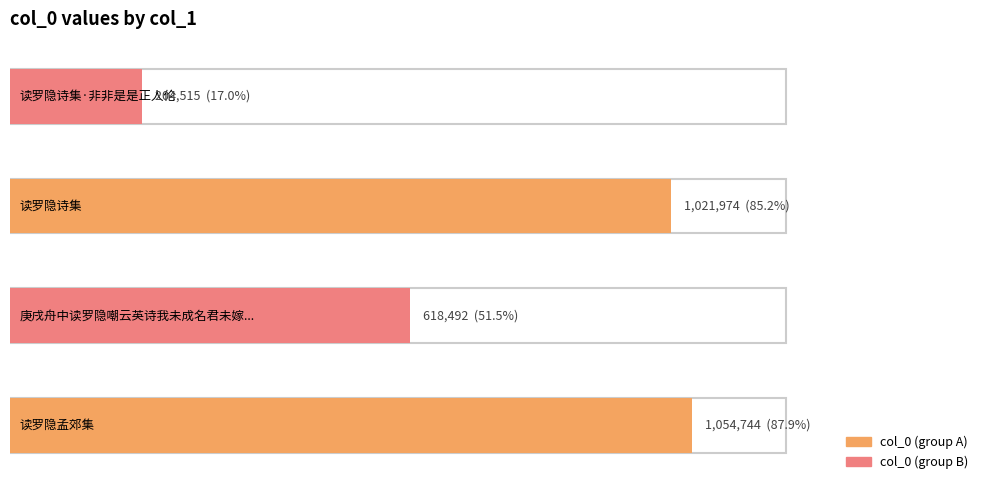

What is the change in value from 读罗隐孟郊集 to 读罗隐诗集?

-32770